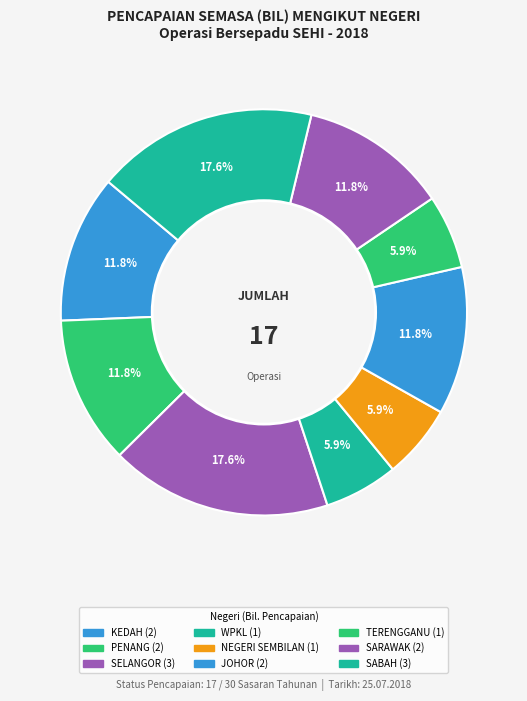

How many slices are in this pie chart?

9